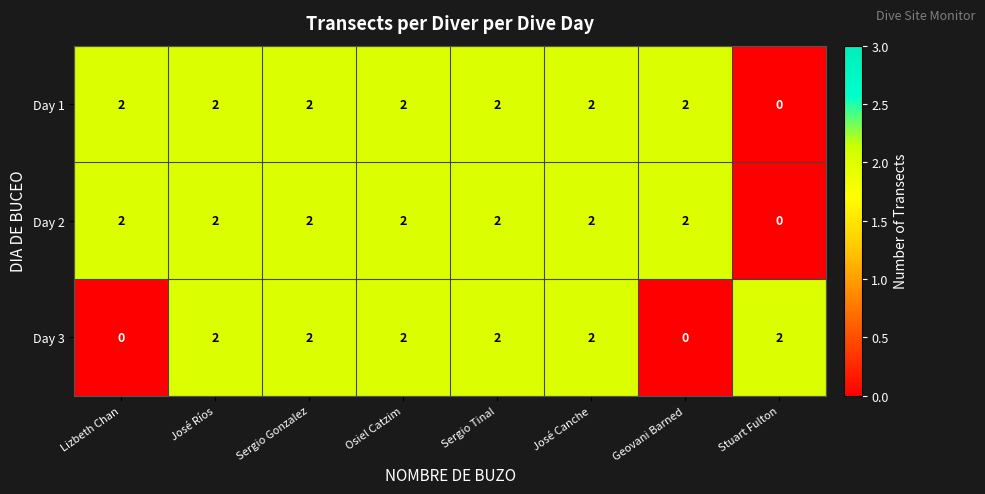

Which category has the lowest value in the Day 1 series?

Stuart Fulton